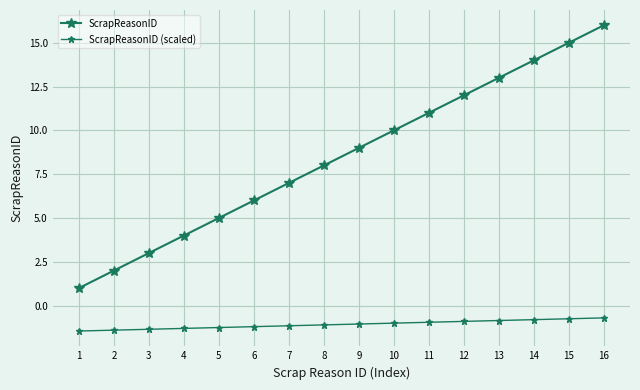

At which category is the sum across all series the highest?

16